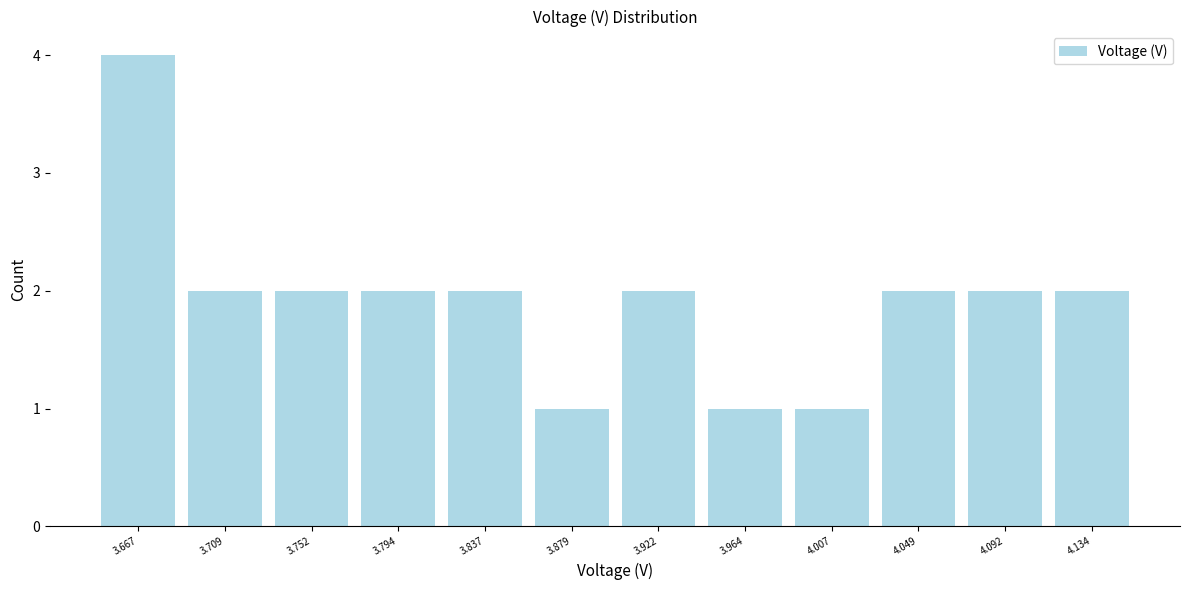

Reading left to right, transcribe this chart: for each bar, give the range it covers on the x-axis and its height. Neither the bar edges nor the heights are printed on the chart, so give them approximately, as read against the axes.

3.645 to 3.690: 4
3.690 to 3.730: 2
3.730 to 3.775: 2
3.775 to 3.815: 2
3.815 to 3.860: 2
3.860 to 3.900: 1
3.900 to 3.945: 2
3.945 to 3.985: 1
3.985 to 4.030: 1
4.030 to 4.070: 2
4.070 to 4.115: 2
4.115 to 4.155: 2